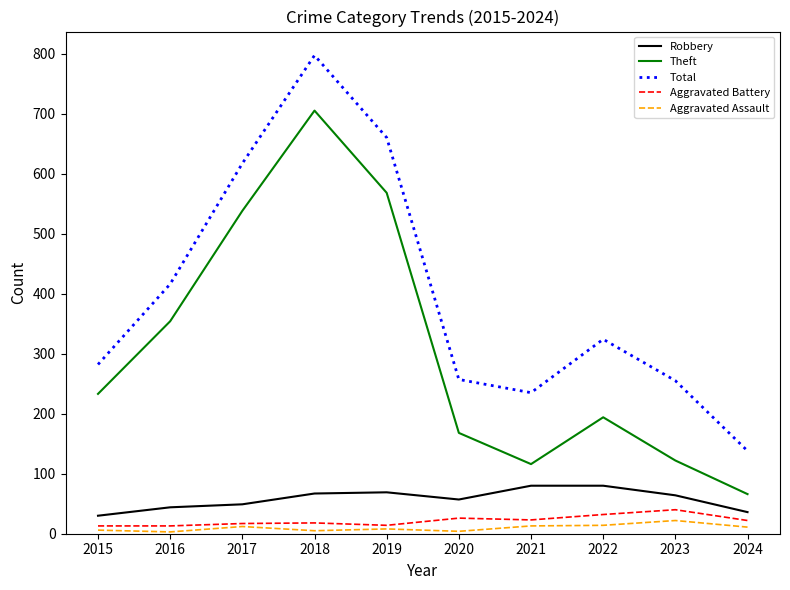

What is the lowest value of the Total series?

138